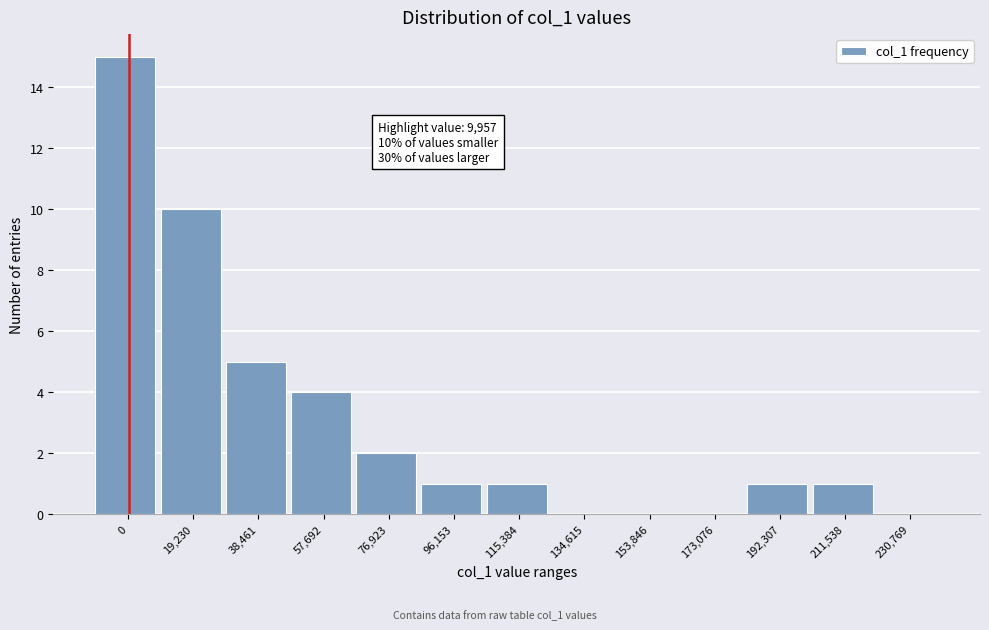

Reading left to right, what are all the values shown in this chart?

0=15	19,230=10	38,461=5	57,692=4	76,923=2	96,153=1	115,384=1	134,615=0	153,846=0	173,076=0	192,307=1	211,538=1	230,769=0